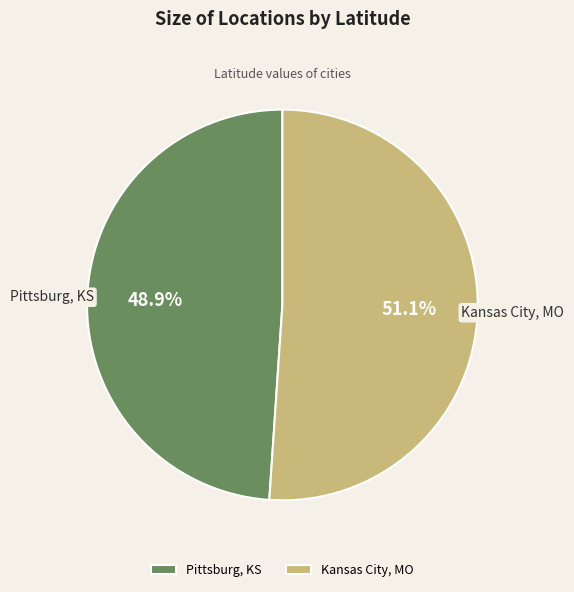

True or false: Kansas City, MO accounts for 51% of the total.

True